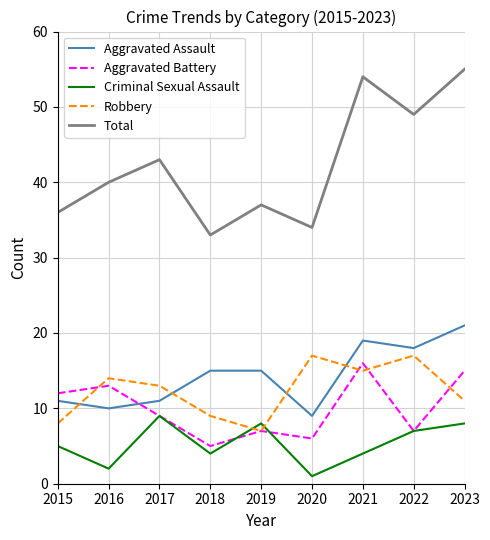

How many series are shown in this chart?

5